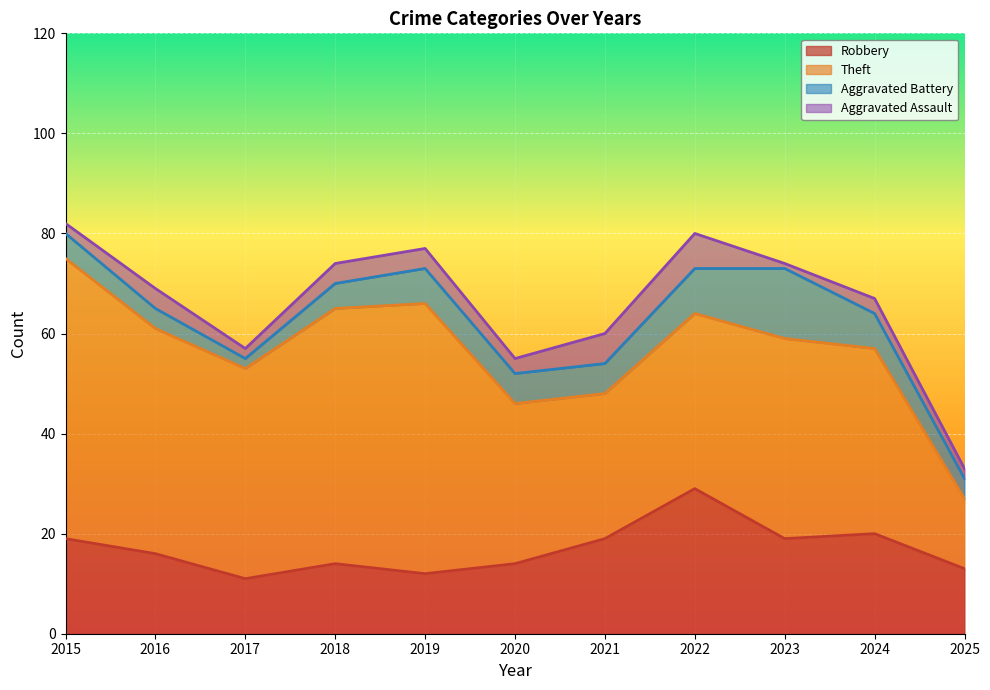

In Aggravated Assault, how many points are higher than both neighbors (excluding endpoints)?

3